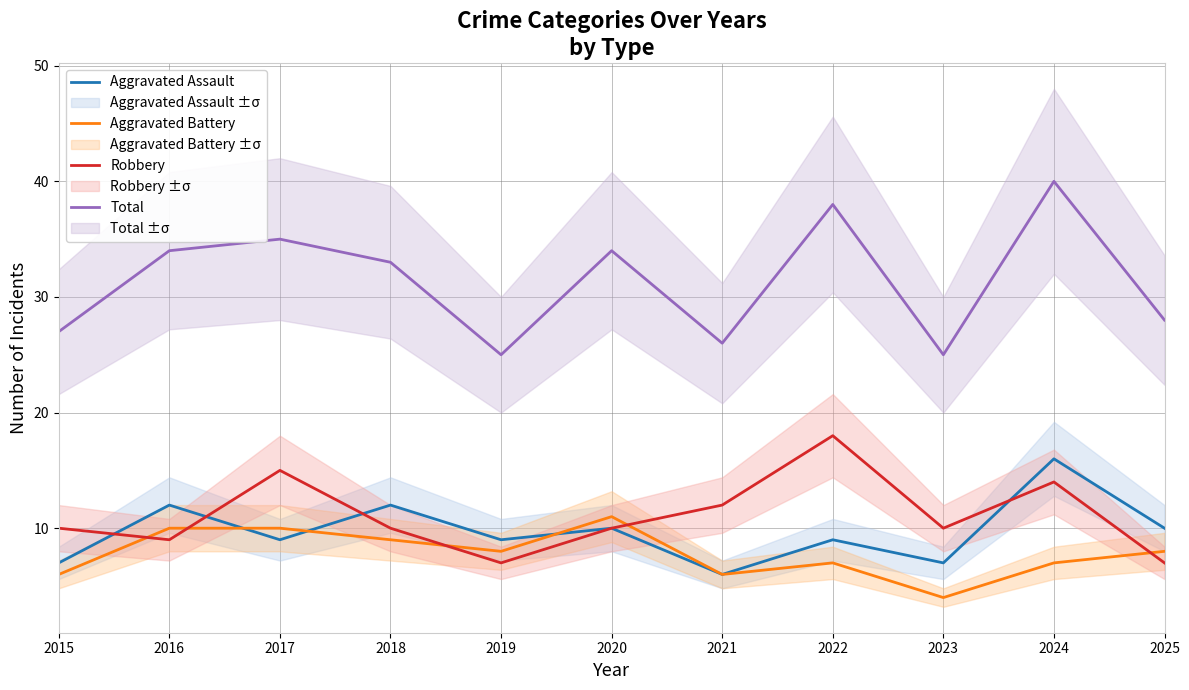

What is the spread (max minus min) of values at 2021?

20